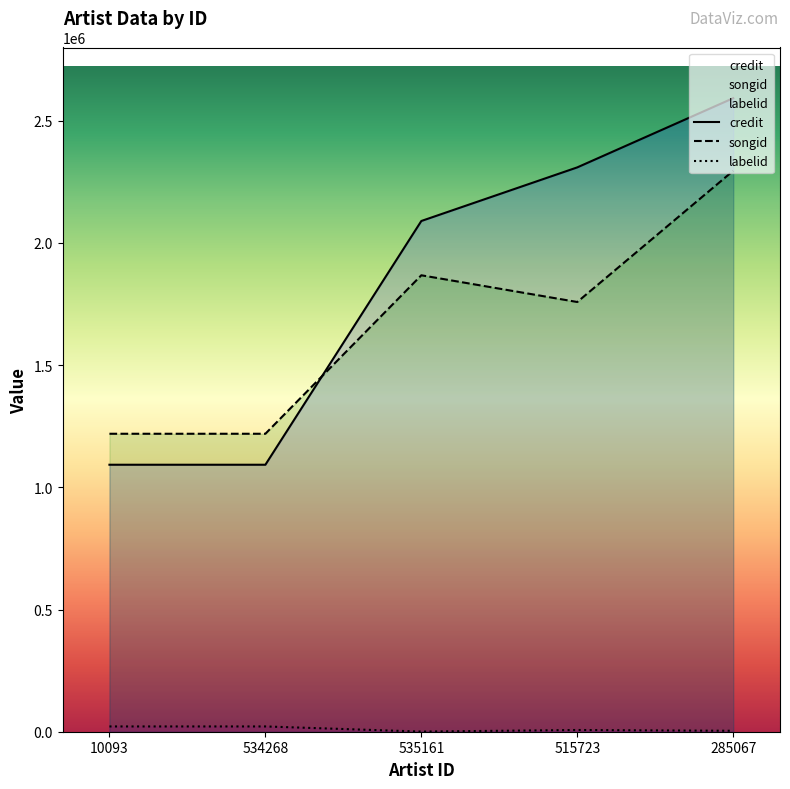

What is the average value of the credit series?

1835324